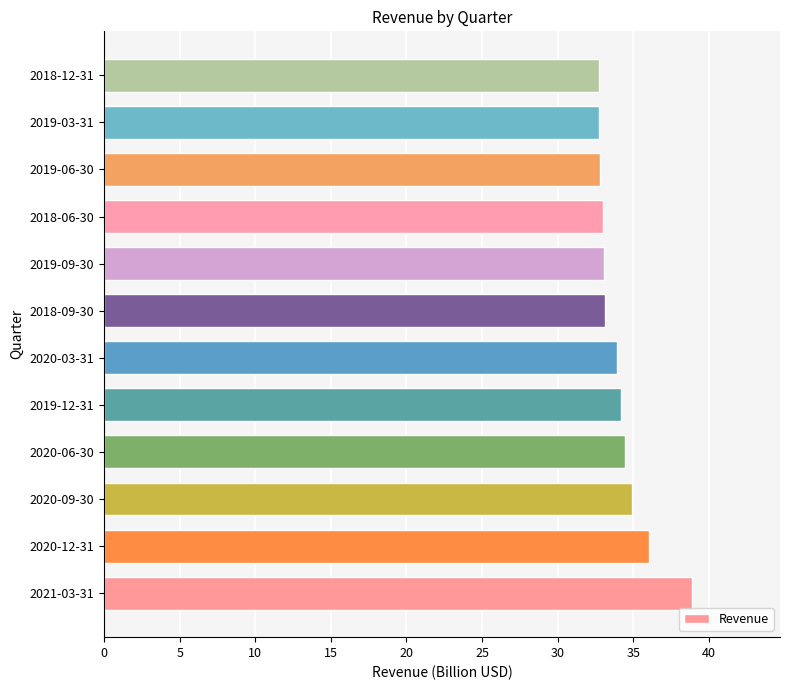

What is the change in value from 2020-09-30 to 2018-09-30?

-1.8